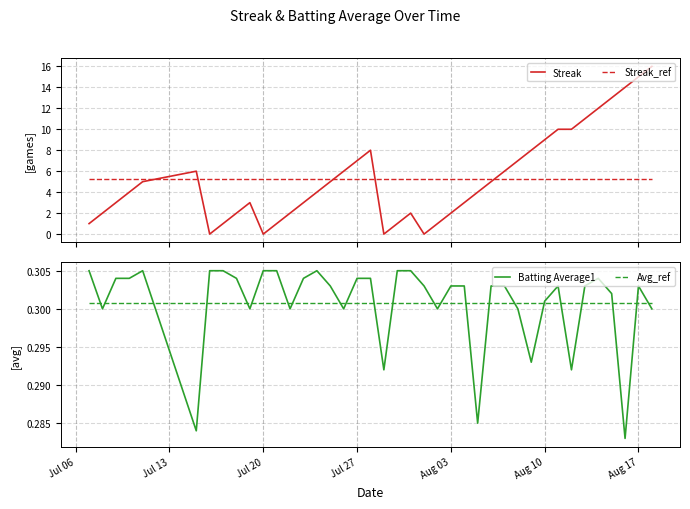

True or false: Batting Average1 has a value of 0.5 at 15.

False